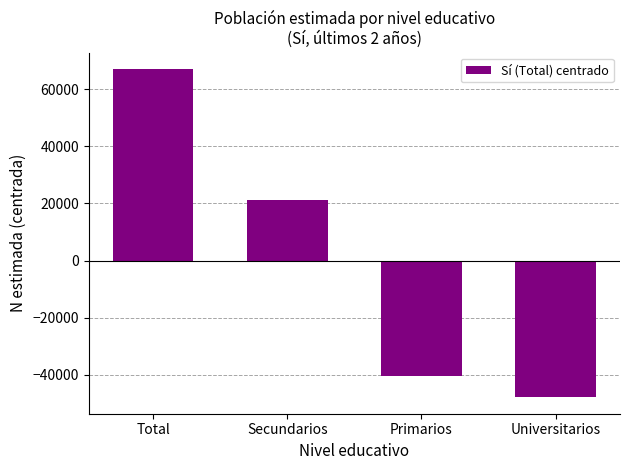

What is the smallest value displayed?

-47906.5